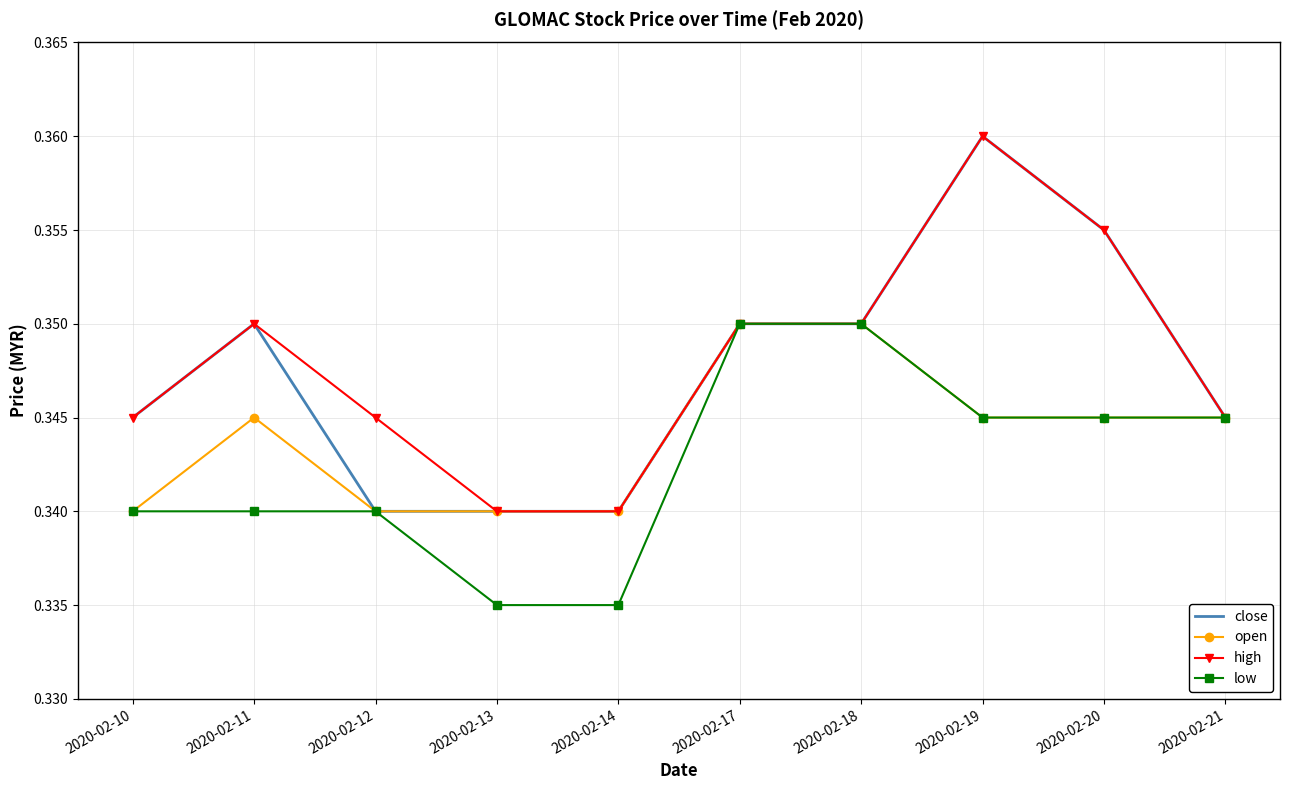

What are all the series names shown in the legend?

close, open, high, low